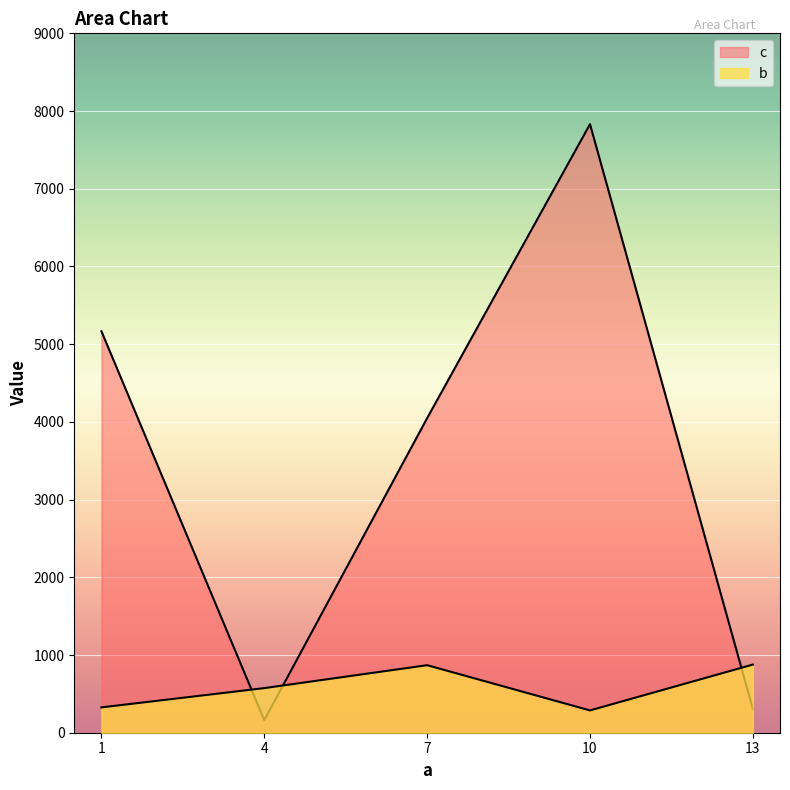

True or false: c and b cross at least once.

True